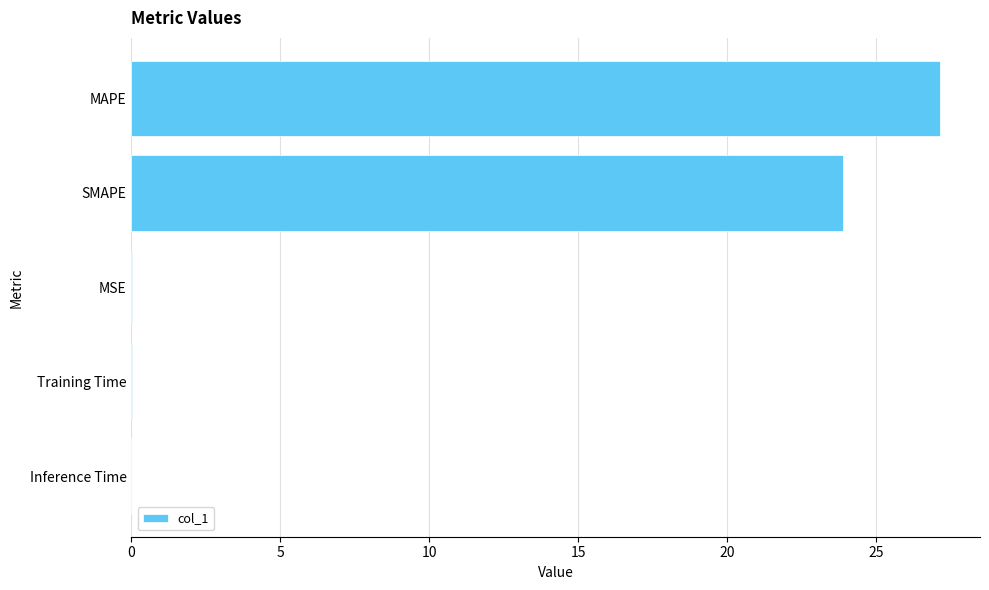

Which label corresponds to the largest value in the chart?

MAPE